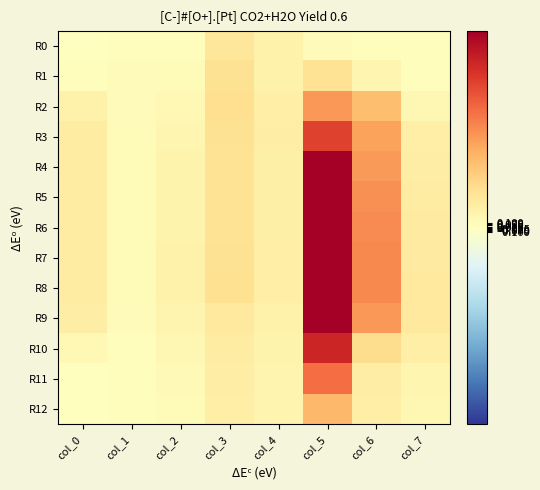

Reading left to right, what are all the values shown in this chart?

R0: col_0=0.0	col_1=0.0	col_2=0.1	col_3=0.7	col_4=0.4	col_5=0.1	col_6=0.1	col_7=0.0
R1: col_0=0.1	col_1=0.1	col_2=0.1	col_3=0.8	col_4=0.4	col_5=0.8	col_6=0.3	col_7=0.1
R2: col_0=0.4	col_1=0.1	col_2=0.2	col_3=0.9	col_4=0.5	col_5=2.0	col_6=1.5	col_7=0.2
R3: col_0=0.5	col_1=0.1	col_2=0.3	col_3=0.8	col_4=0.5	col_5=3.2	col_6=1.9	col_7=0.4
R4: col_0=0.5	col_1=0.1	col_2=0.3	col_3=0.8	col_4=0.4	col_5=4.5	col_6=2.0	col_7=0.5
R5: col_0=0.5	col_1=0.1	col_2=0.3	col_3=0.8	col_4=0.4	col_5=4.8	col_6=2.1	col_7=0.5
R6: col_0=0.5	col_1=0.1	col_2=0.3	col_3=0.8	col_4=0.4	col_5=5.0	col_6=2.2	col_7=0.6
R7: col_0=0.5	col_1=0.1	col_2=0.3	col_3=0.8	col_4=0.5	col_5=5.2	col_6=2.2	col_7=0.6
R8: col_0=0.5	col_1=0.1	col_2=0.4	col_3=0.8	col_4=0.5	col_5=5.3	col_6=2.2	col_7=0.6
R9: col_0=0.5	col_1=0.1	col_2=0.3	col_3=0.6	col_4=0.4	col_5=4.8	col_6=2.0	col_7=0.6
R10: col_0=0.2	col_1=0.1	col_2=0.2	col_3=0.5	col_4=0.3	col_5=3.7	col_6=0.9	col_7=0.5
R11: col_0=0.0	col_1=0.0	col_2=0.2	col_3=0.5	col_4=0.3	col_5=2.6	col_6=0.5	col_7=0.3
R12: col_0=0.0	col_1=0.0	col_2=0.1	col_3=0.5	col_4=0.3	col_5=1.6	col_6=0.5	col_7=0.2